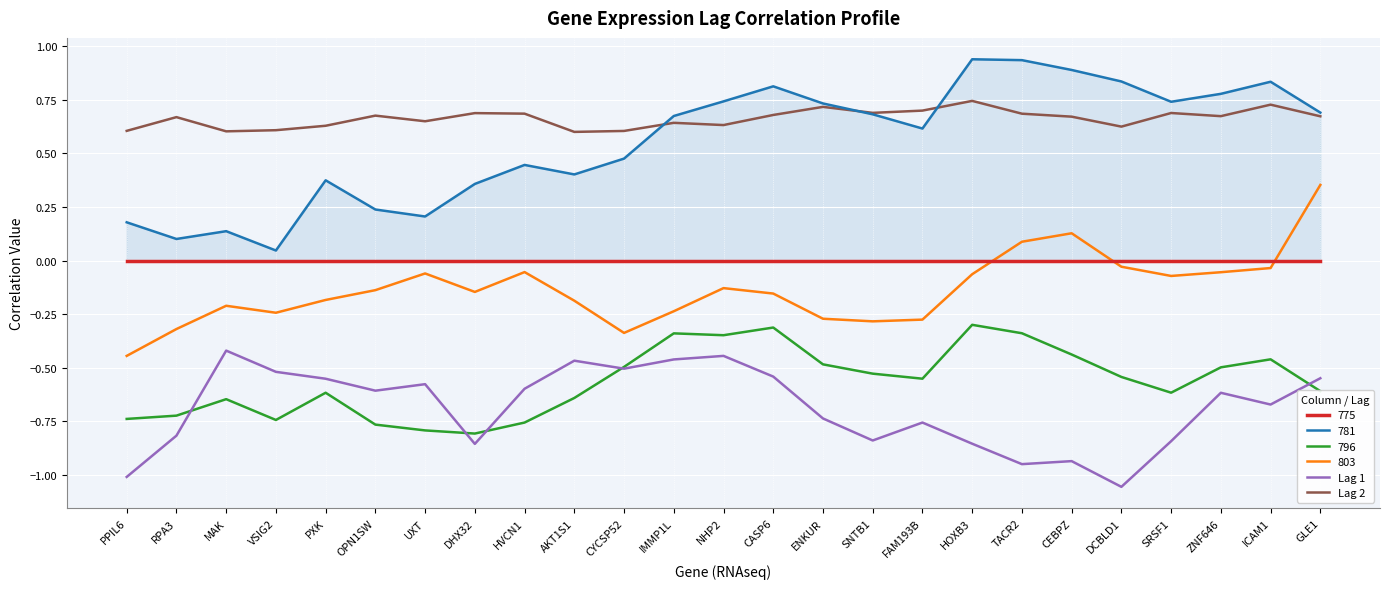

True or false: Lag 1 and Lag 2 intersect in this chart.

False